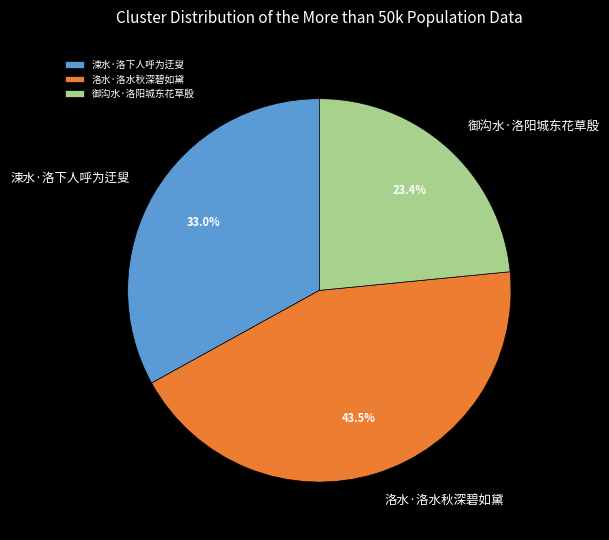

What percentage do 御沟水·洛阳城东花草殷 and 洛水·洛水秋深碧如黛 together represent?

67.0%